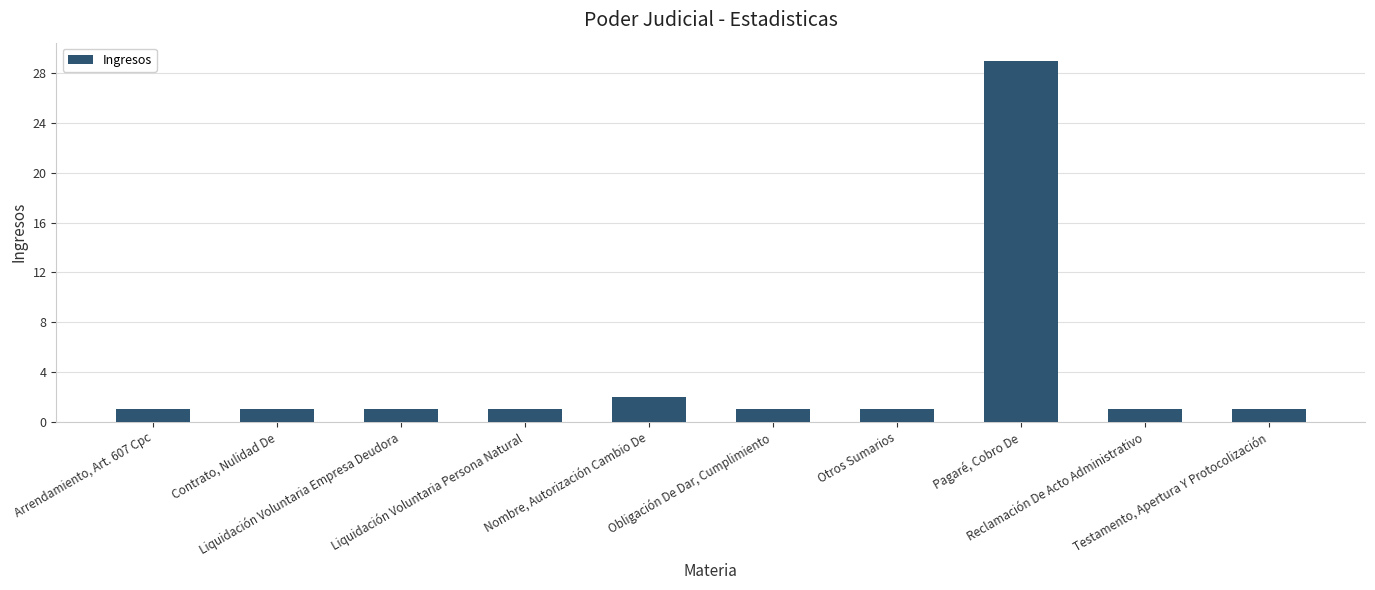

What is the value of the 10th bar from the left?

1